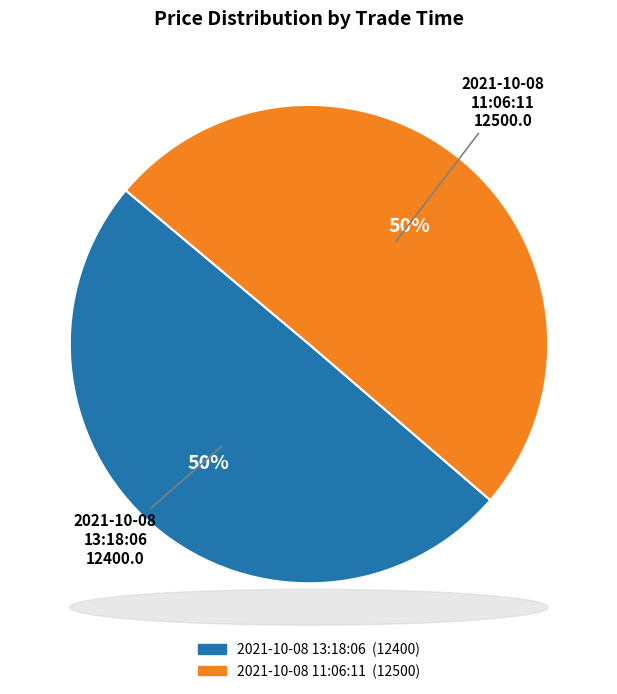

What percentage is the 2021-10-08 11:06:11 slice, to the nearest percent?

50%